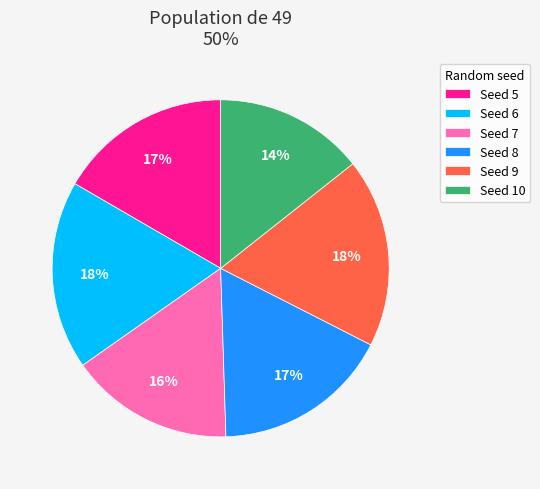

Between Seed 10 and Seed 6, which is larger?

Seed 6